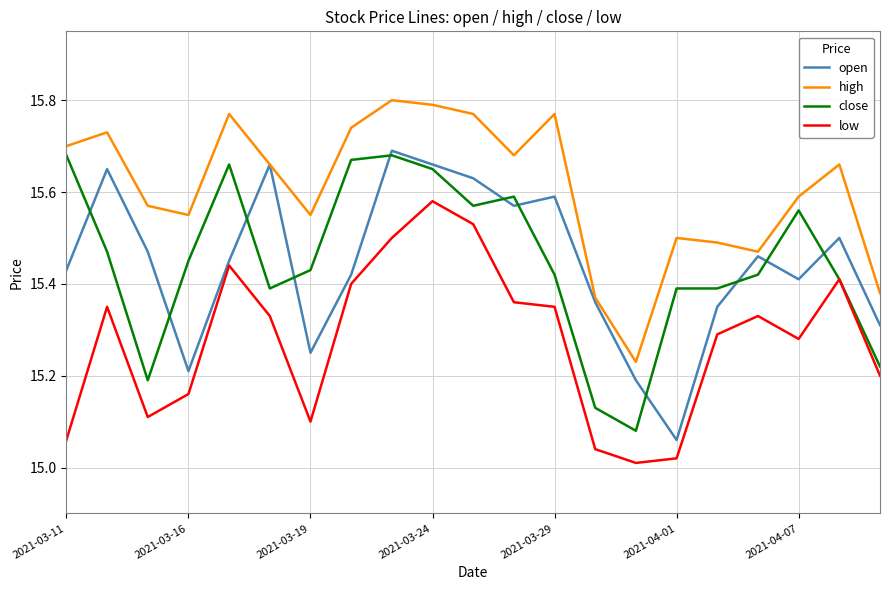

True or false: high and low intersect in this chart.

False